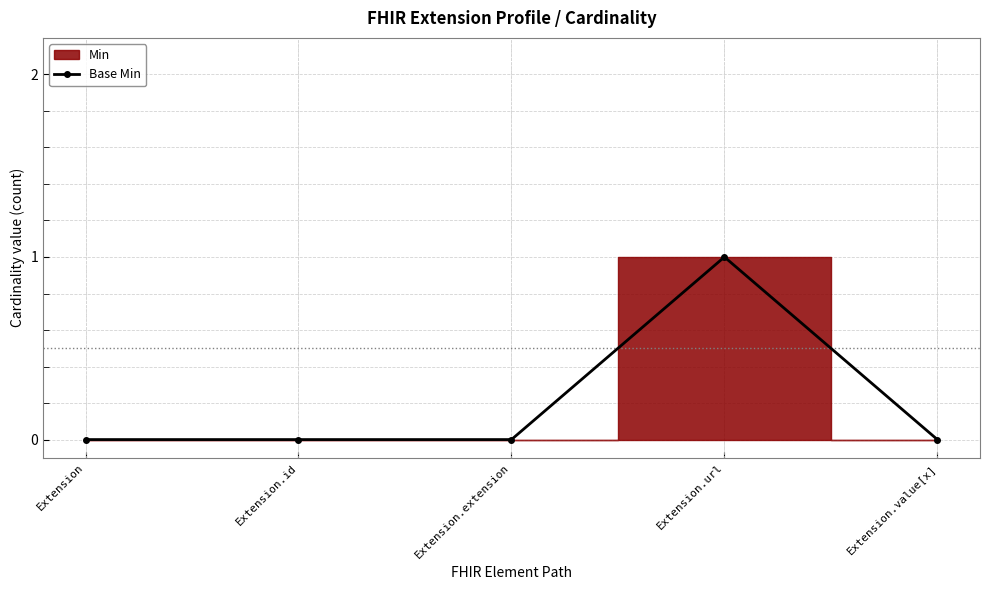

What is the label of the 4th point from the left?

Extension.url